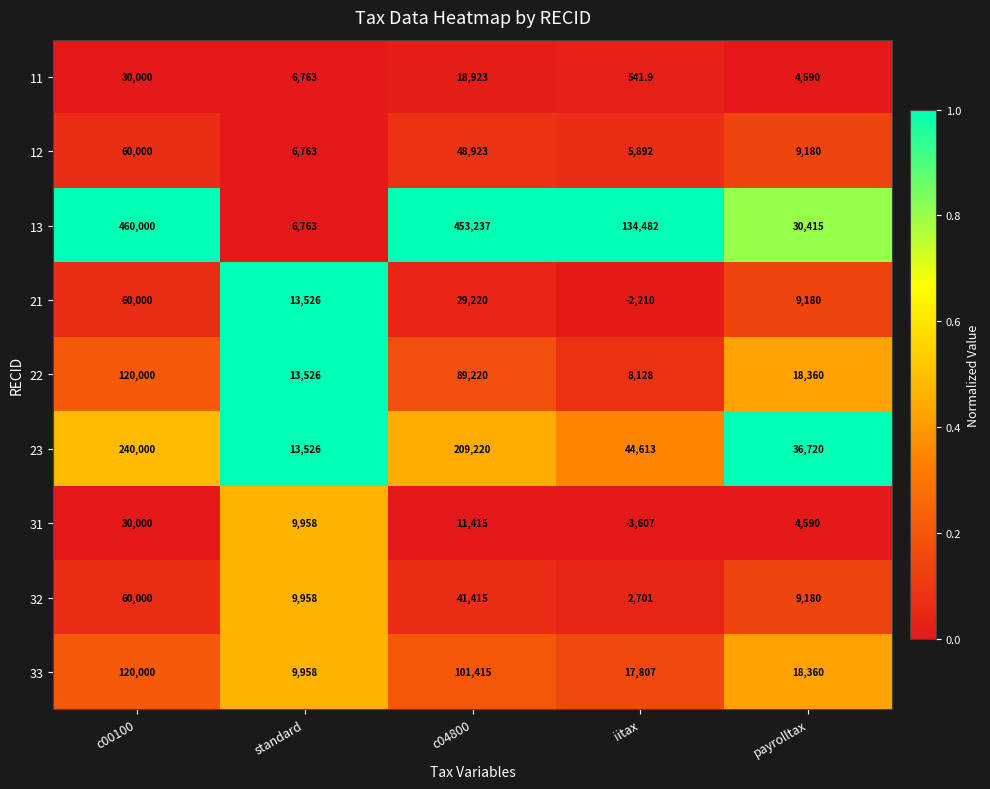

How many data points in 12 are less than 9180?

2